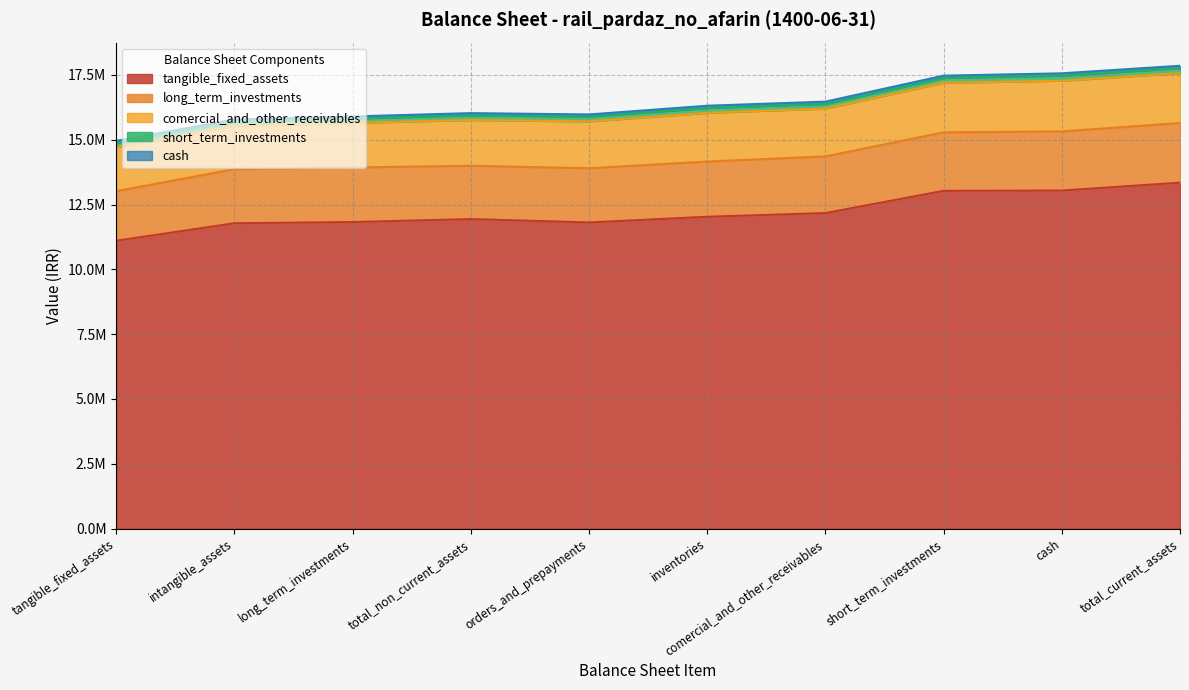

What is the sum of the total_current_assets values at orders_and_prepayments and short_term_investments?

5075554